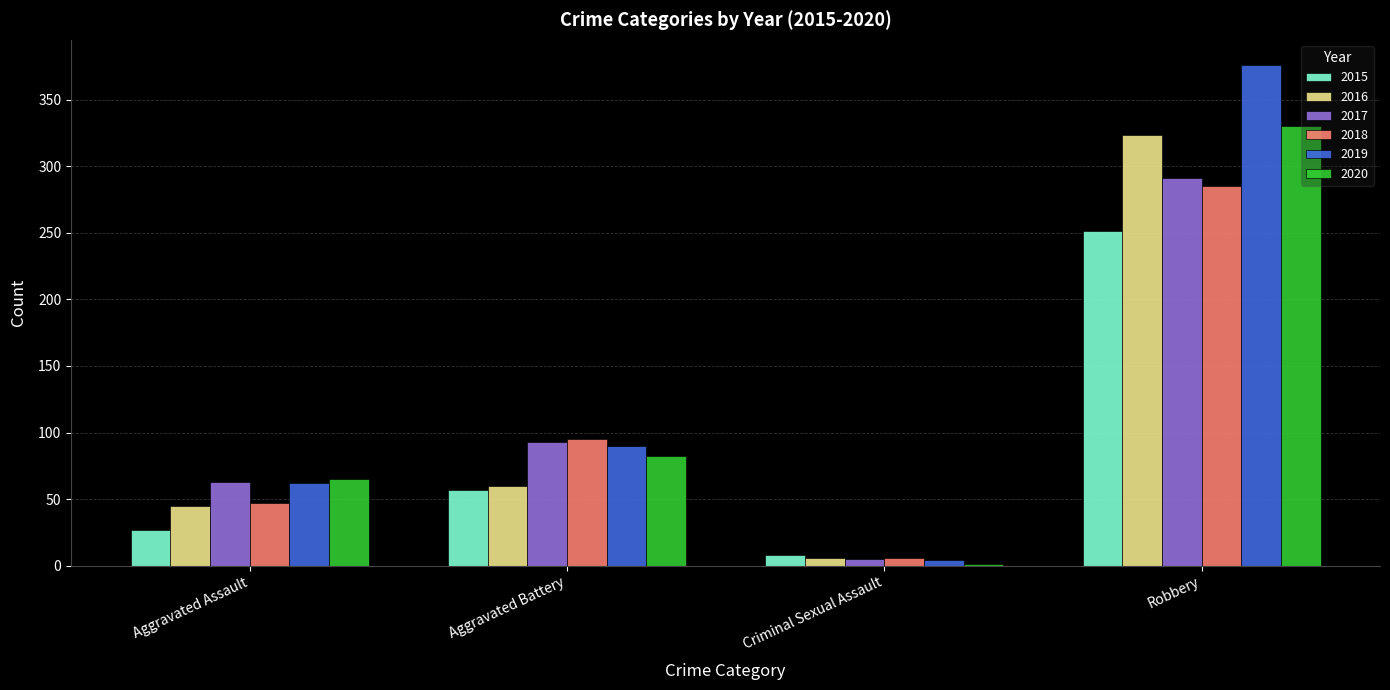

How many series are shown in this chart?

6